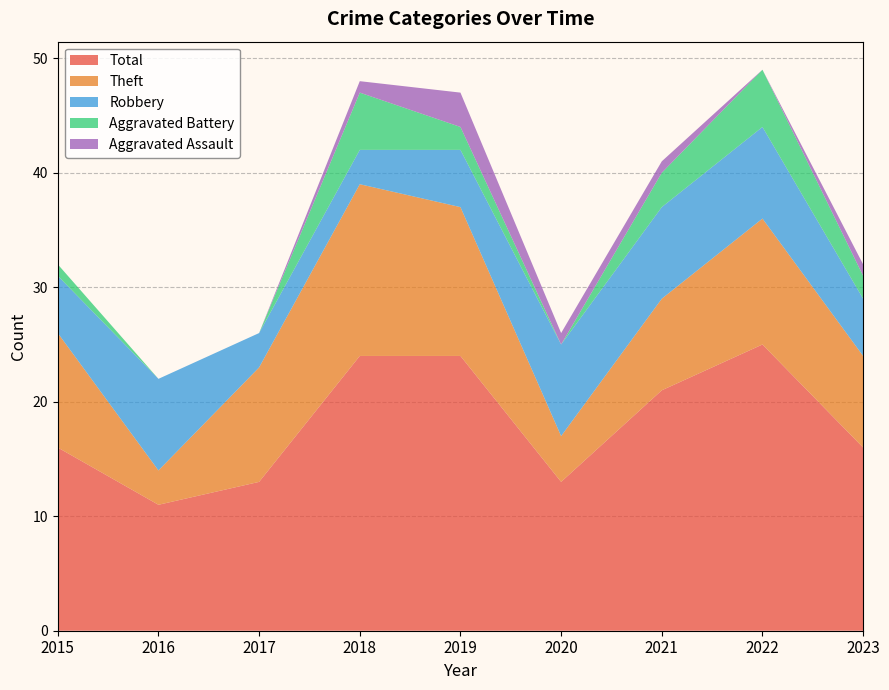

Reading left to right, list all the values displayed in this chart.

Robbery: 2015=5	2016=8	2017=3	2018=3	2019=5	2020=8	2021=8	2022=8	2023=5
Theft: 2015=10	2016=3	2017=10	2018=15	2019=13	2020=4	2021=8	2022=11	2023=8
Aggravated Battery: 2015=1	2016=0	2017=0	2018=5	2019=2	2020=0	2021=3	2022=5	2023=2
Aggravated Assault: 2015=0	2016=0	2017=0	2018=1	2019=3	2020=1	2021=1	2022=0	2023=1
Total: 2015=16	2016=11	2017=13	2018=24	2019=24	2020=13	2021=21	2022=25	2023=16